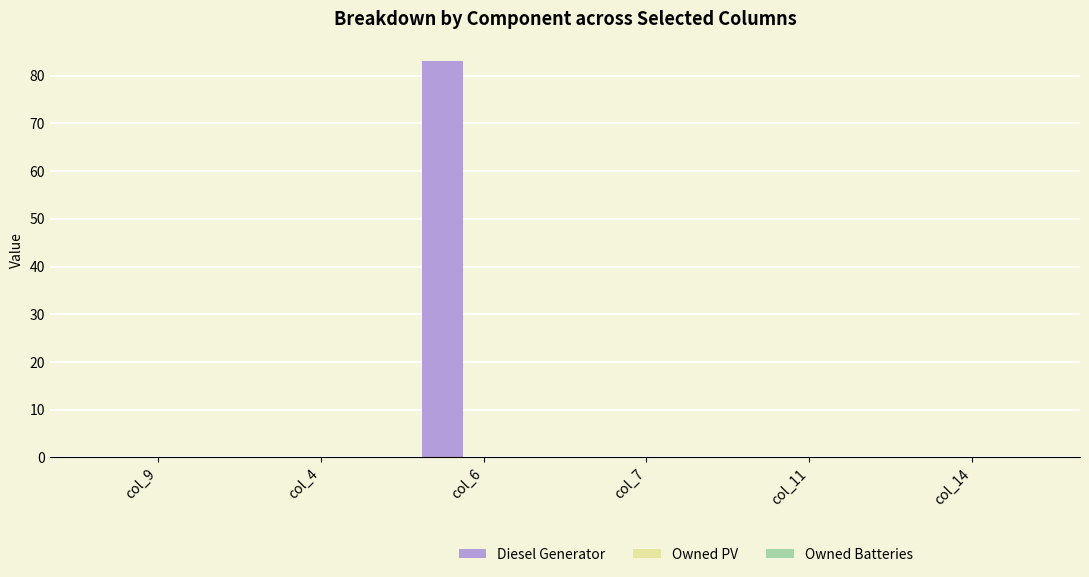

Which category has the highest value across all series?

col_6